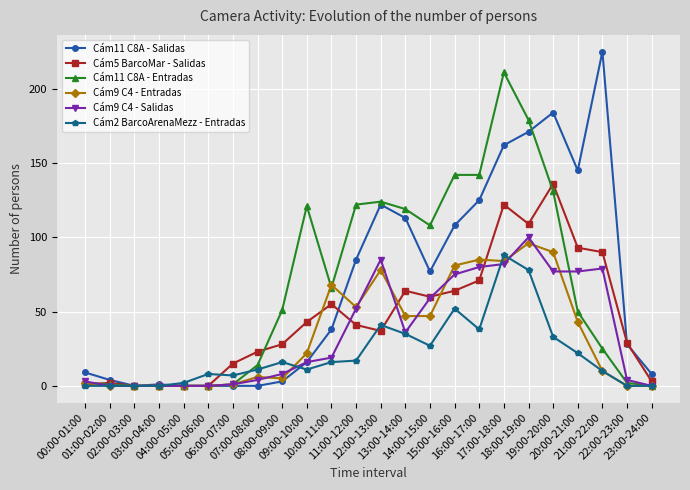

Which series has the largest range (max minus min)?

Cám11 C8A - Salidas